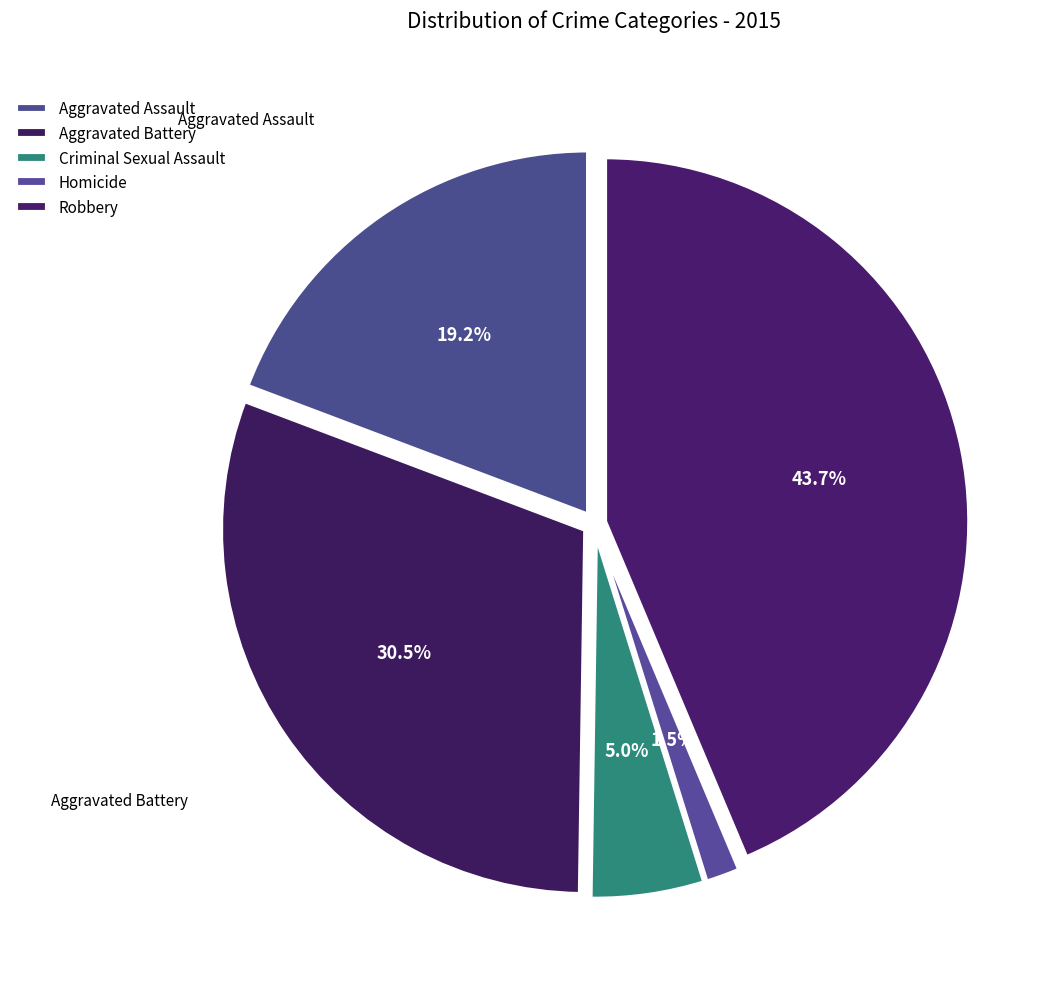

How many slices are in this pie chart?

5